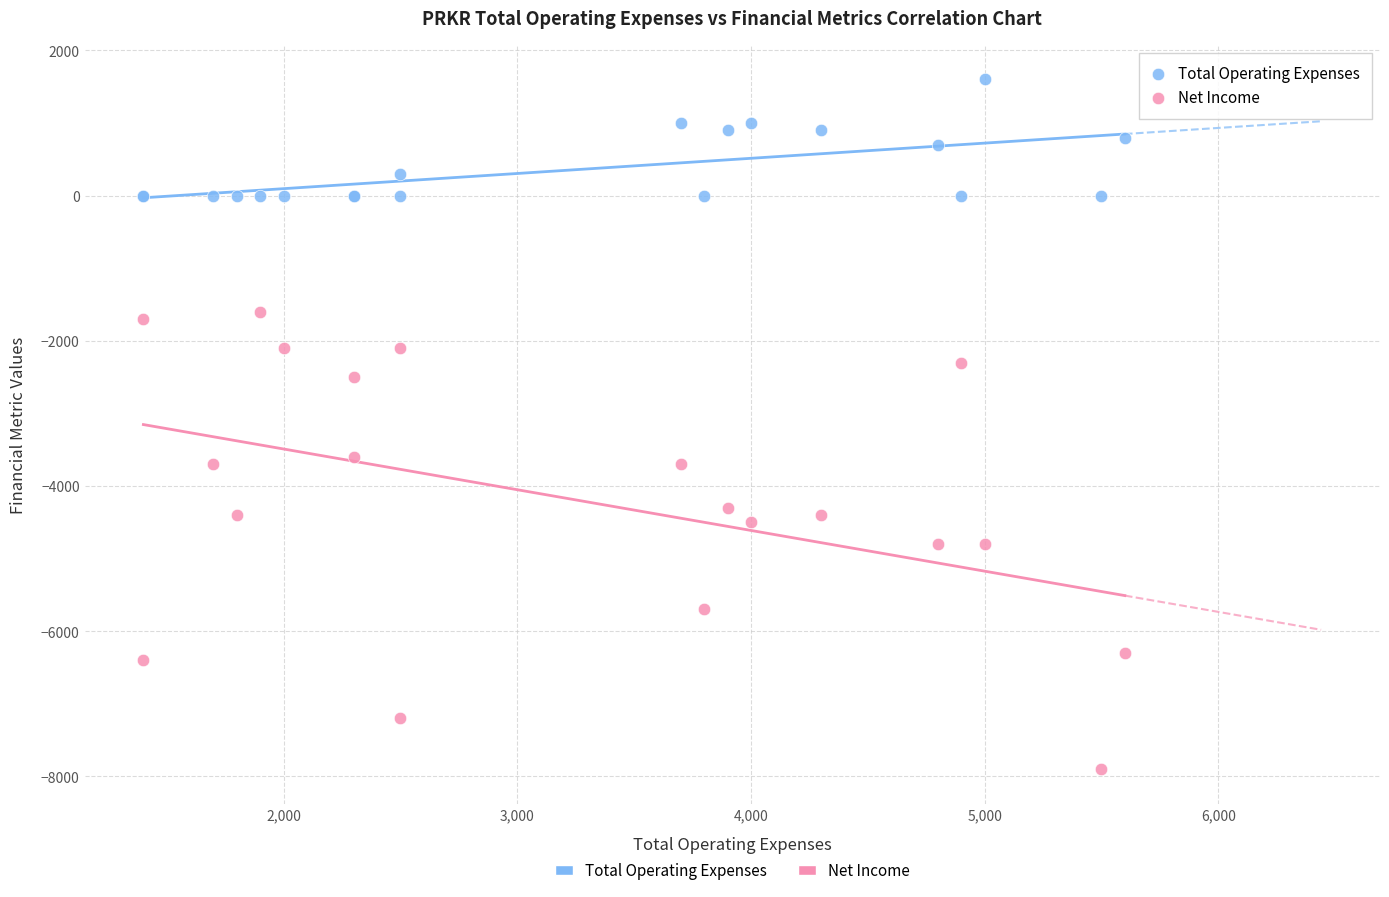

Which series contains the highest Y value?

Total Operating Expenses